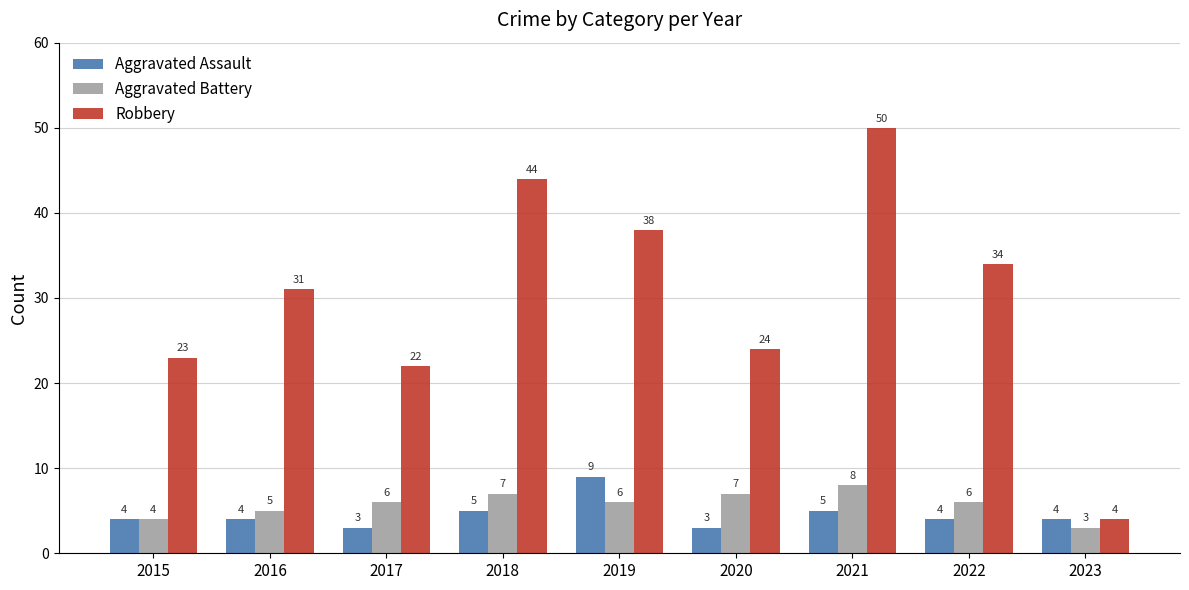

What are all the series names shown in the legend?

Aggravated Assault, Aggravated Battery, Robbery